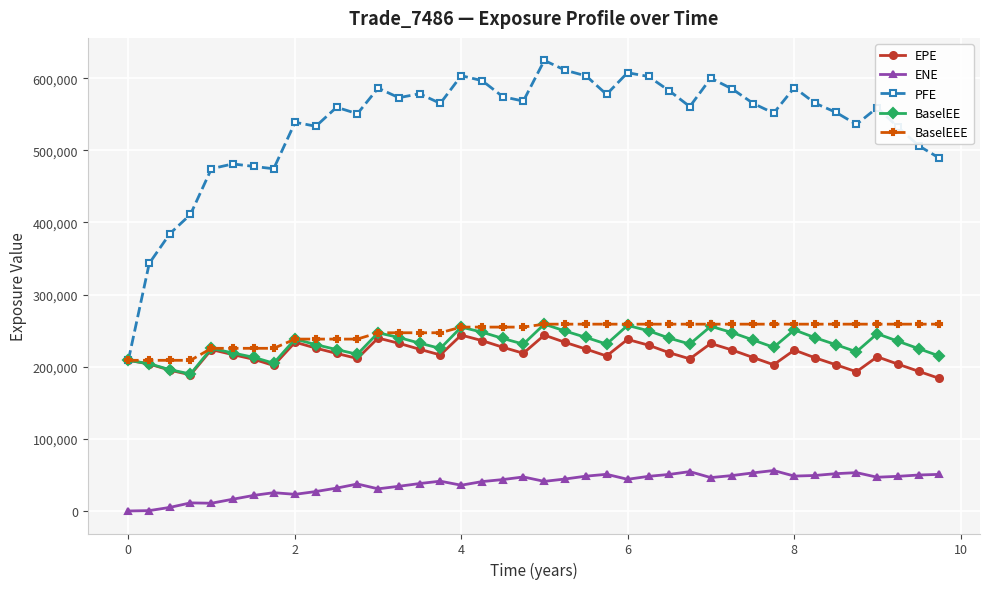

What is the greatest value displayed?

624654.0